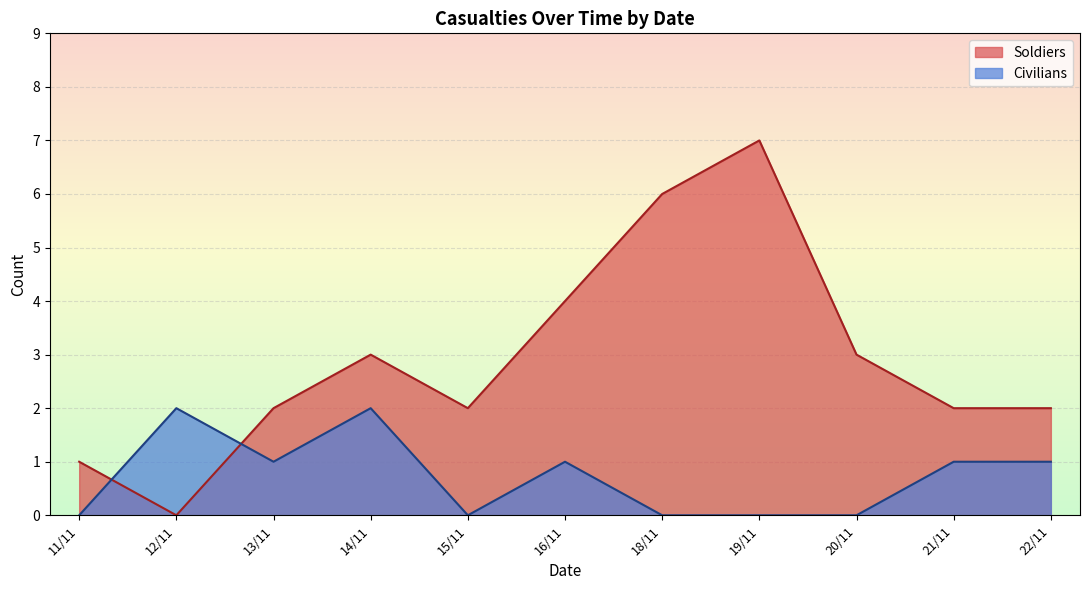

List the series in order of their peak value, highest first.

Soldiers, Civilians